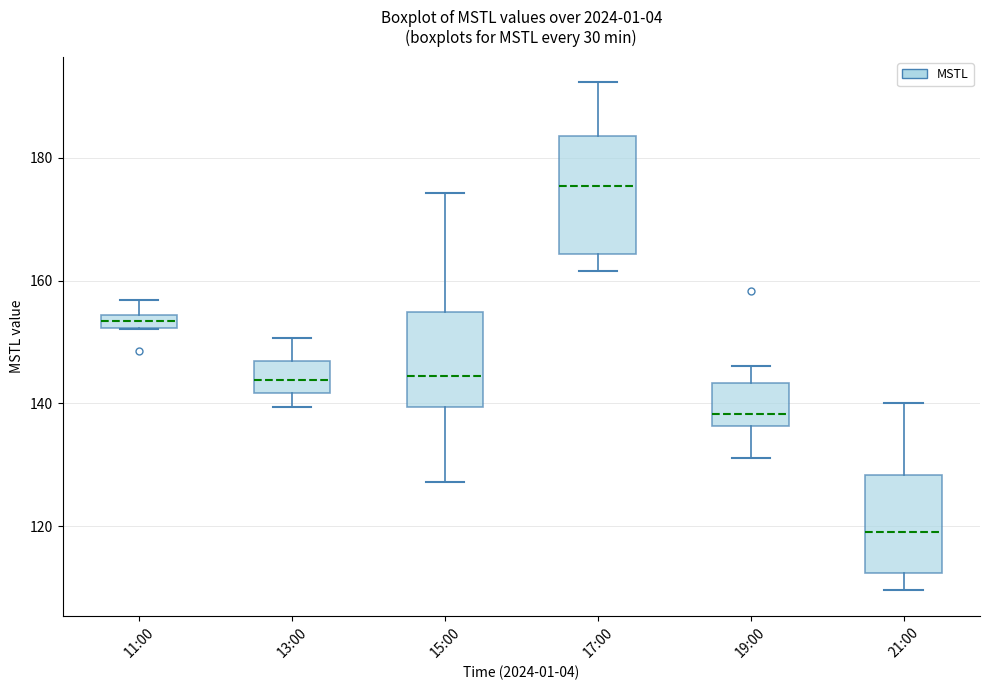

Which box is the tallest, from its lower edge to its upper edge?

17:00